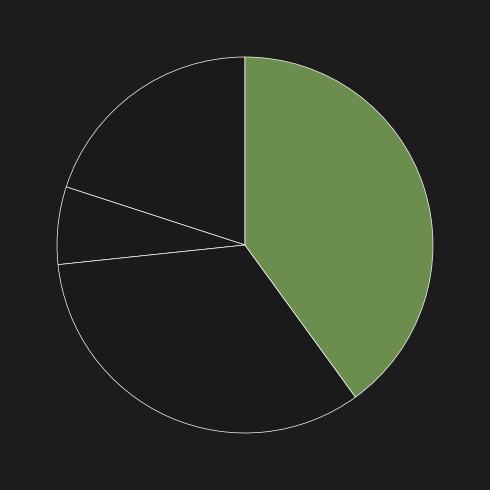

Which slice is the largest?

3